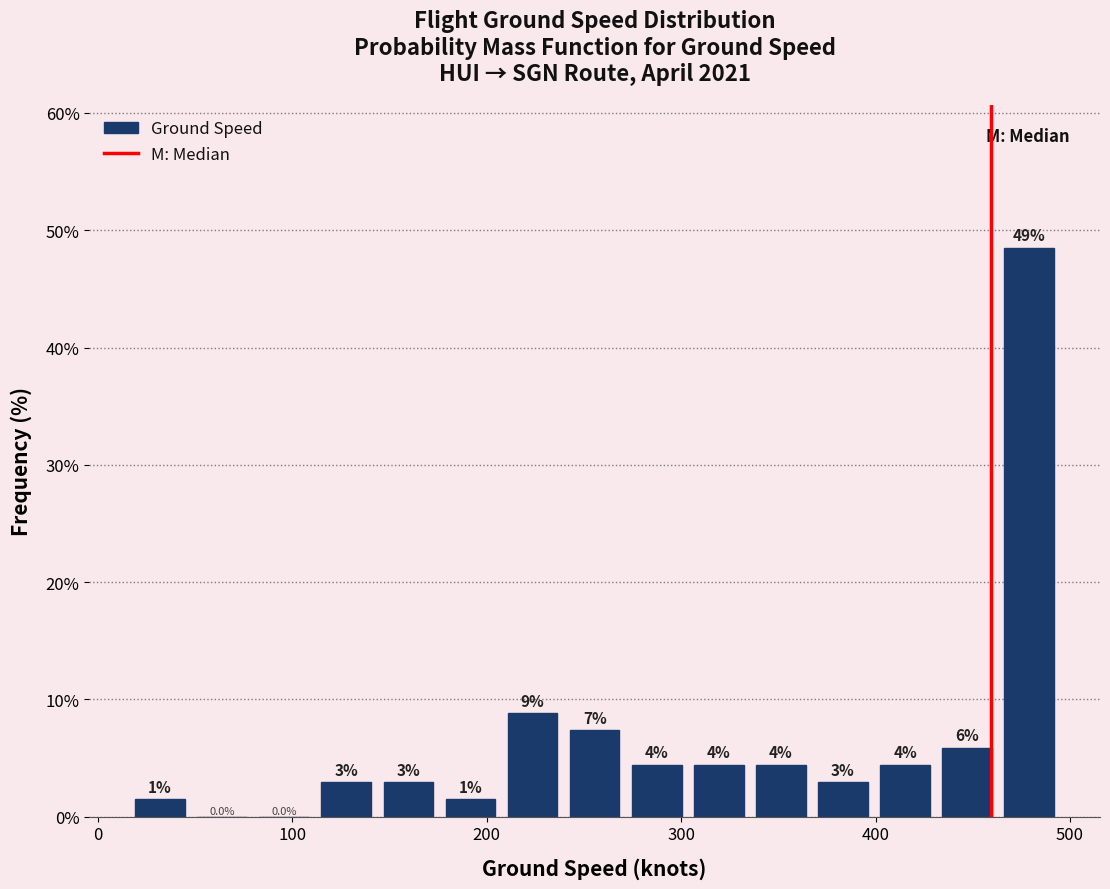

Read against the x-axis, roughly where is the centre of the tallest bar?

480